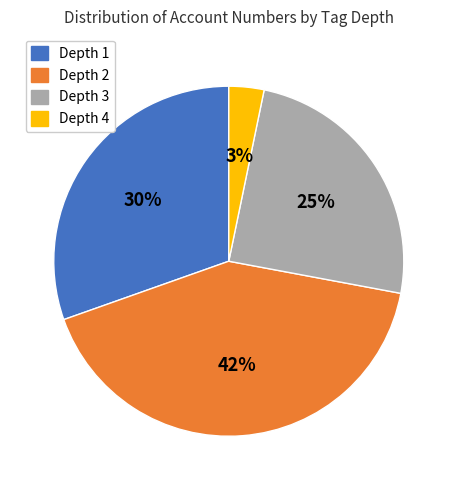

To the nearest percent, what is the combined percentage of Depth 2 and Depth 1?

72%